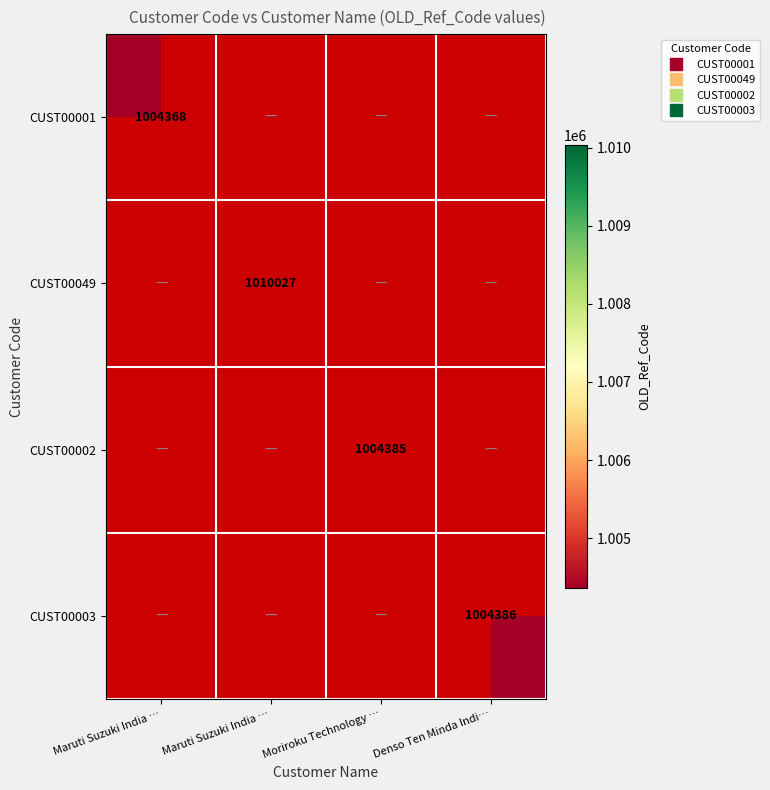

Between Maruti Suzuki India … and Moriroku Technology …, which is larger?

Moriroku Technology …